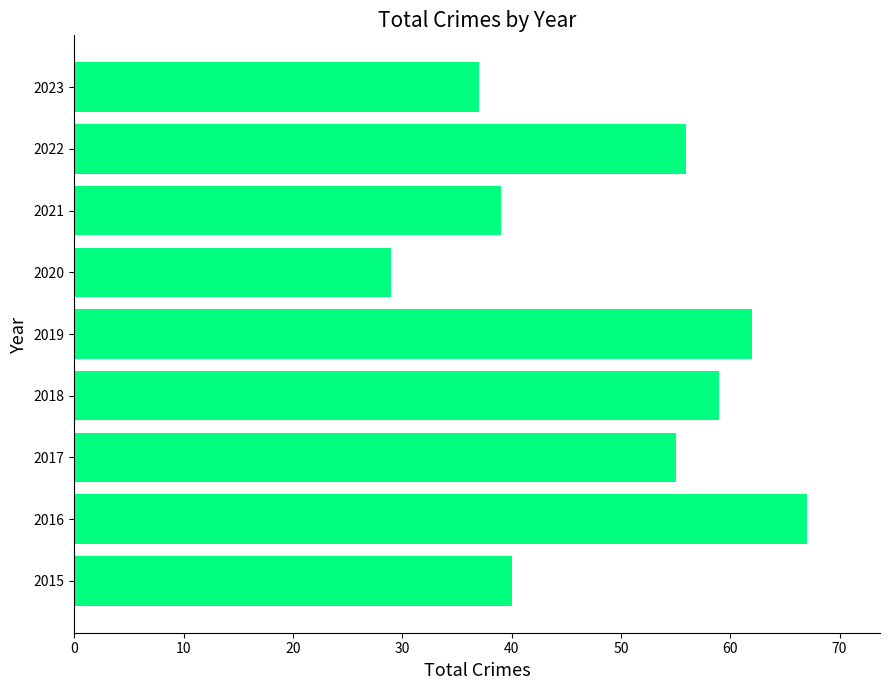

Which label corresponds to the largest value in the chart?

2016